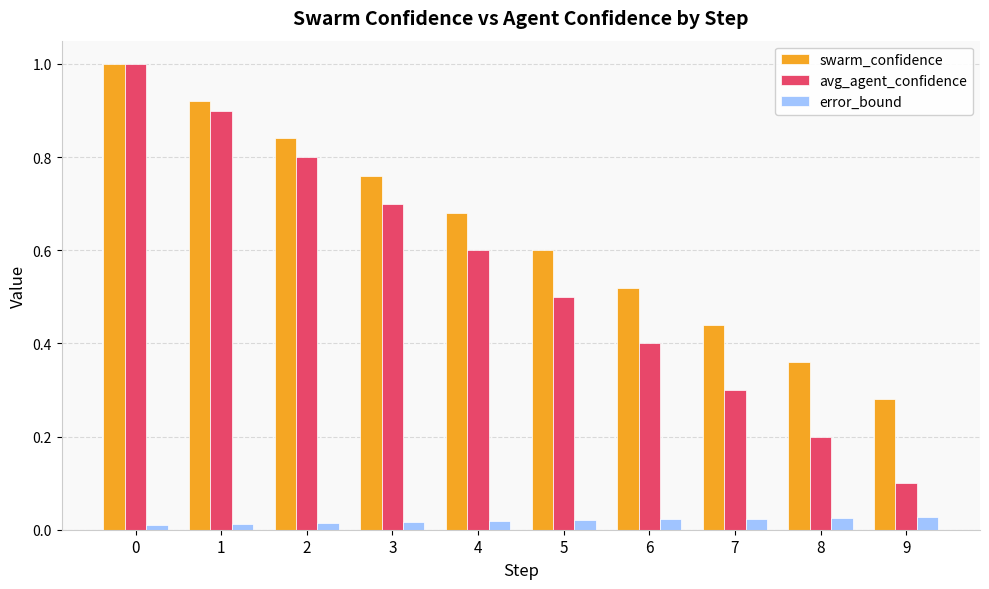

How many series are shown in this chart?

3